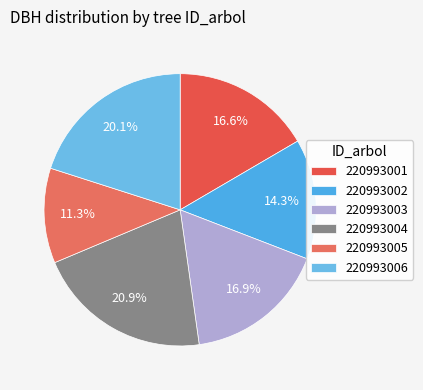

What is the smallest slice in the pie chart?

220993005